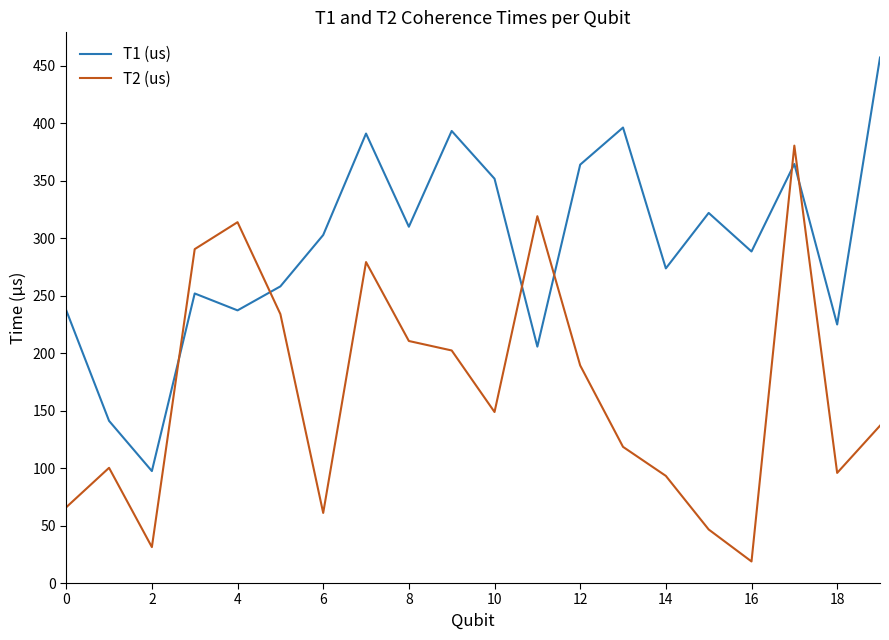

What is the smallest value displayed?

18.8